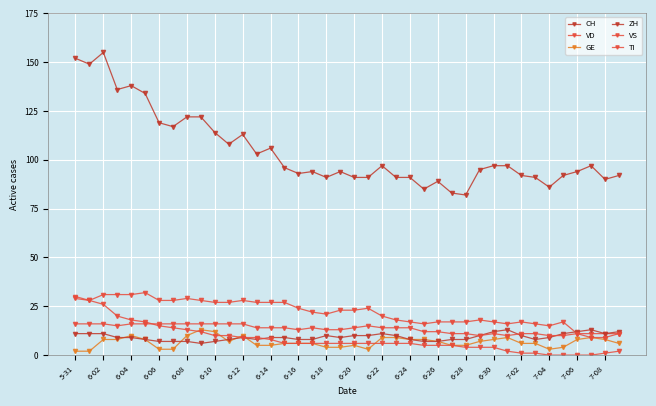

What is the value of the CH point at the 34th from the left?

91